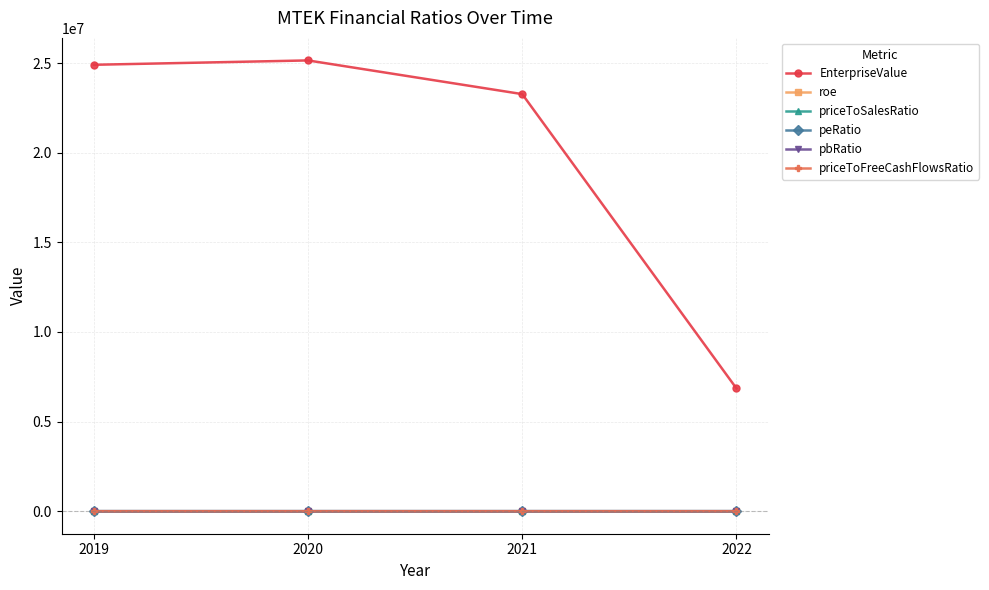

Does the chart display data point markers on the line(s)?

Yes